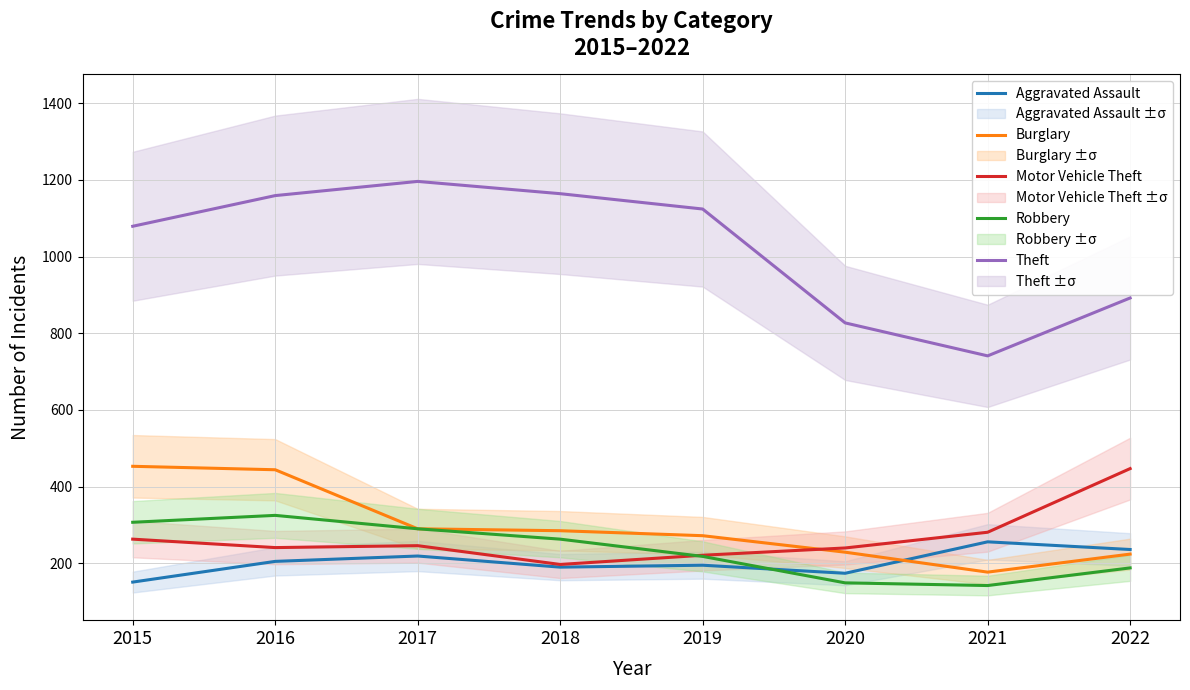

How many interior local valleys does the Robbery series have?

1